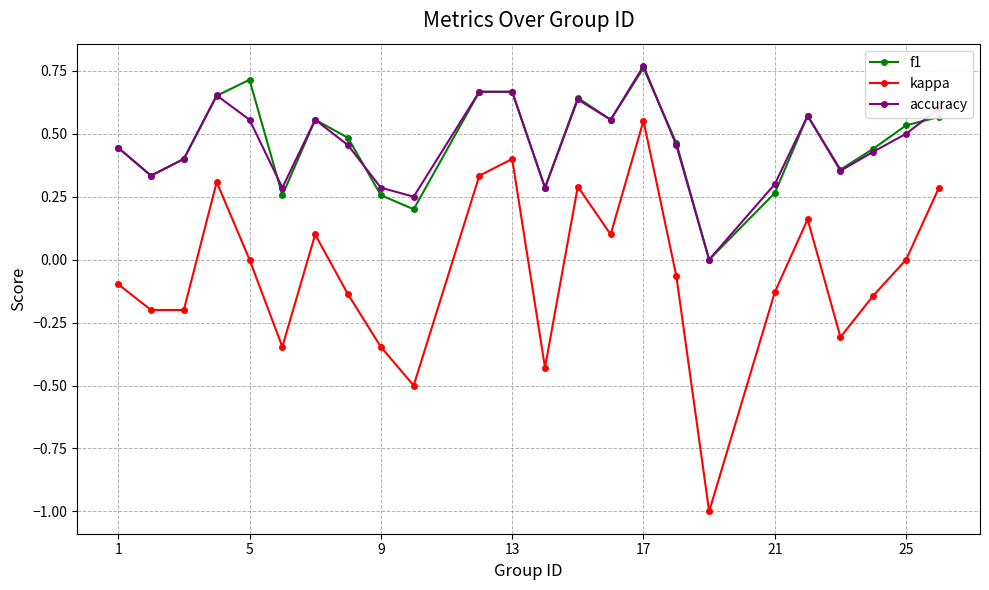

True or false: kappa and accuracy cross at least once.

False